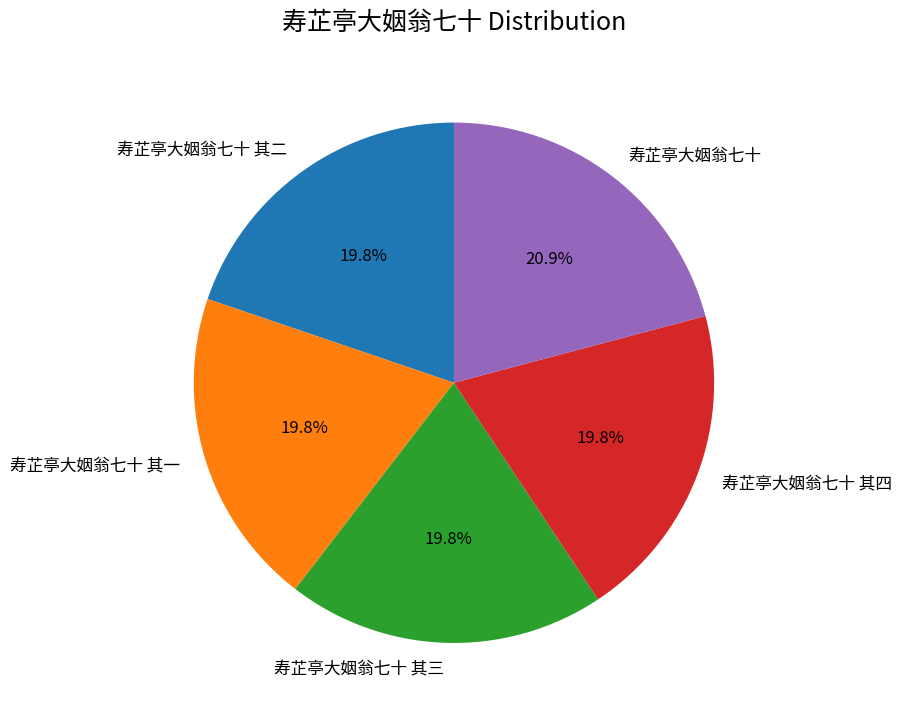

Count the number of slices in the pie.

5